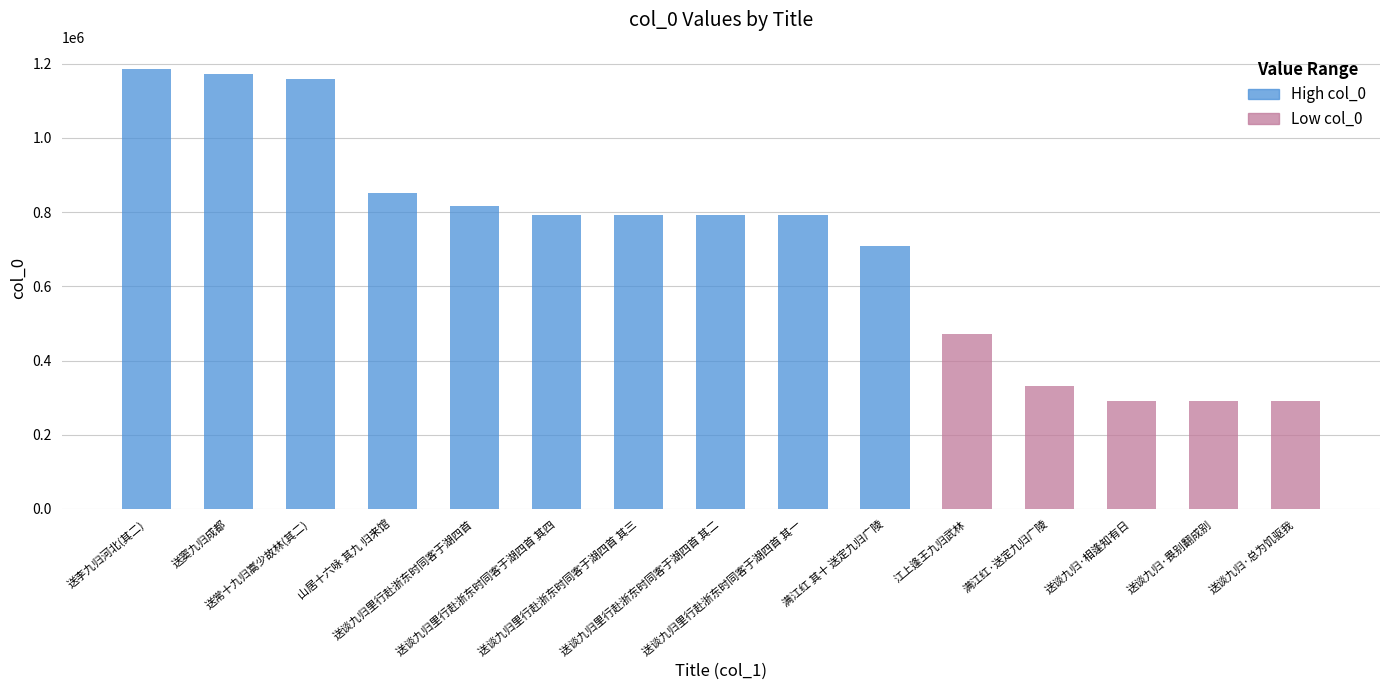

True or false: the data shows 707898 at 满江红 其十 送定九归广陵.

True